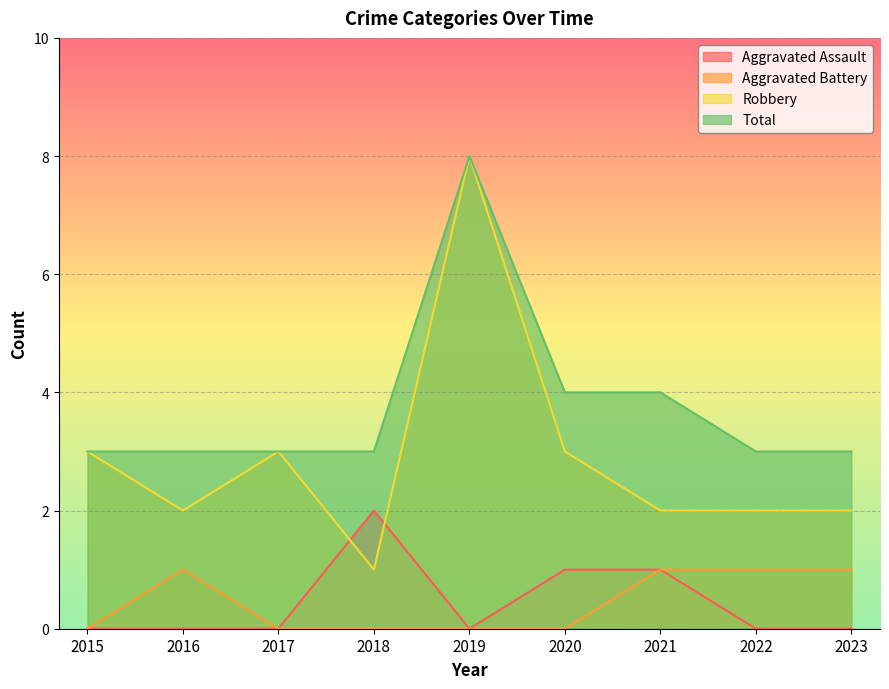

At which category does the chart reach its minimum across all series?

2015